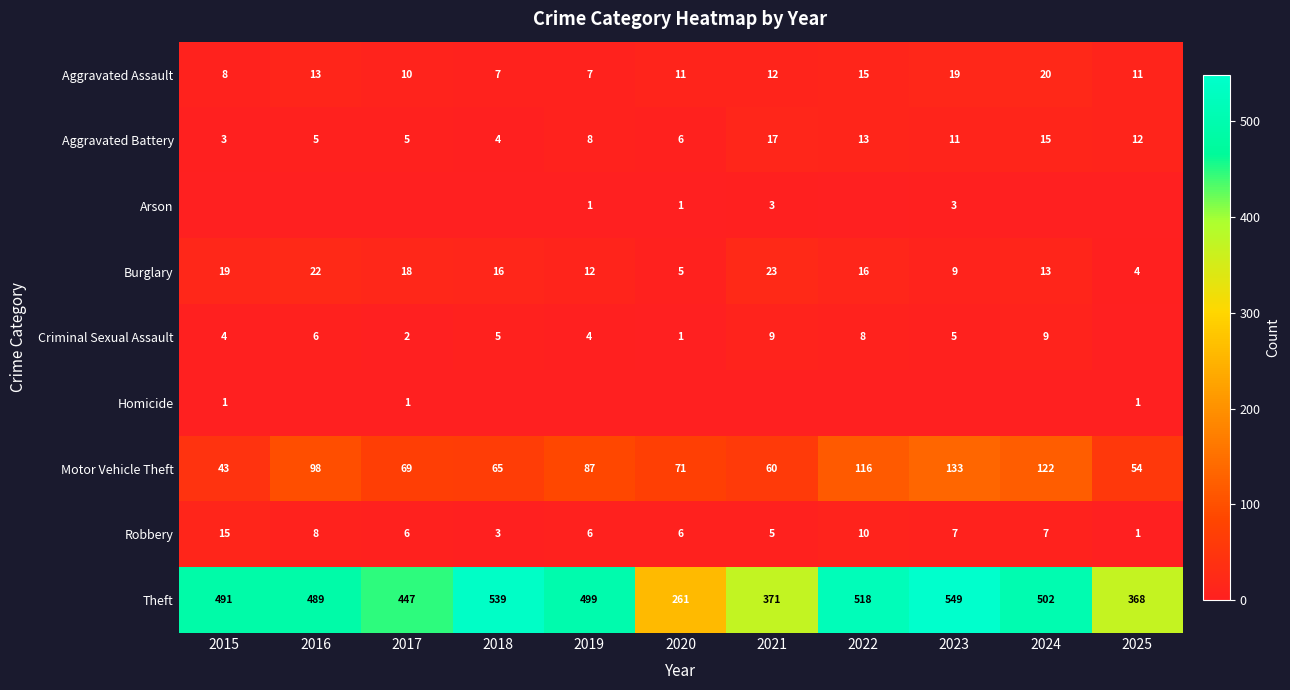

Rank the categories by Theft value from lowest to highest.

2020, 2025, 2021, 2017, 2016, 2015, 2019, 2024, 2022, 2018, 2023